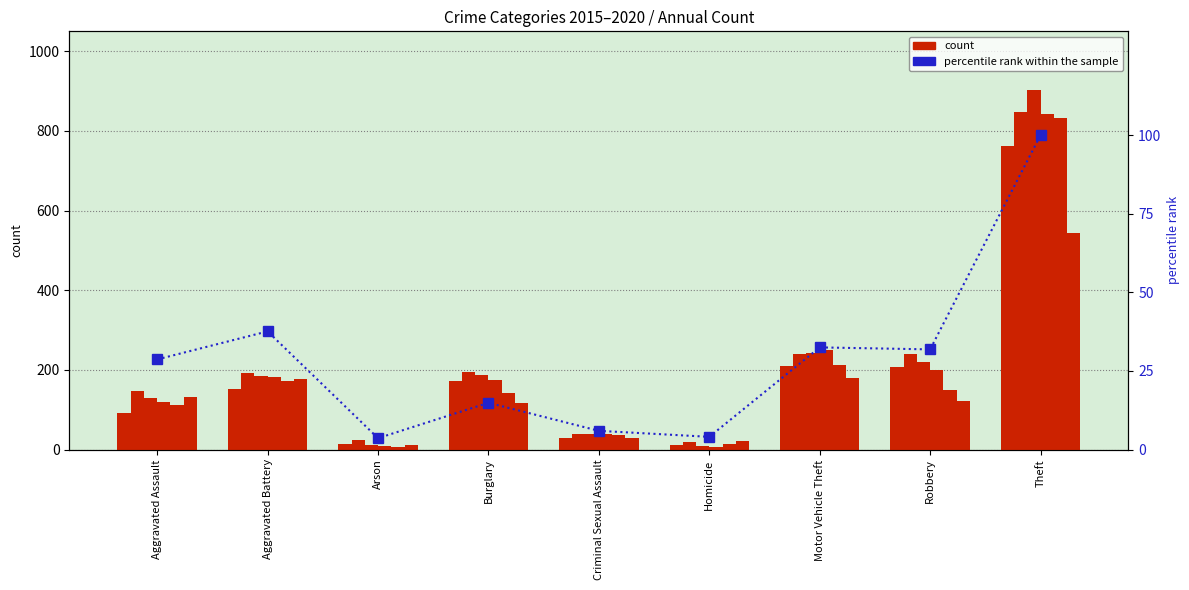

Between Arson and Robbery, which is larger?

Robbery